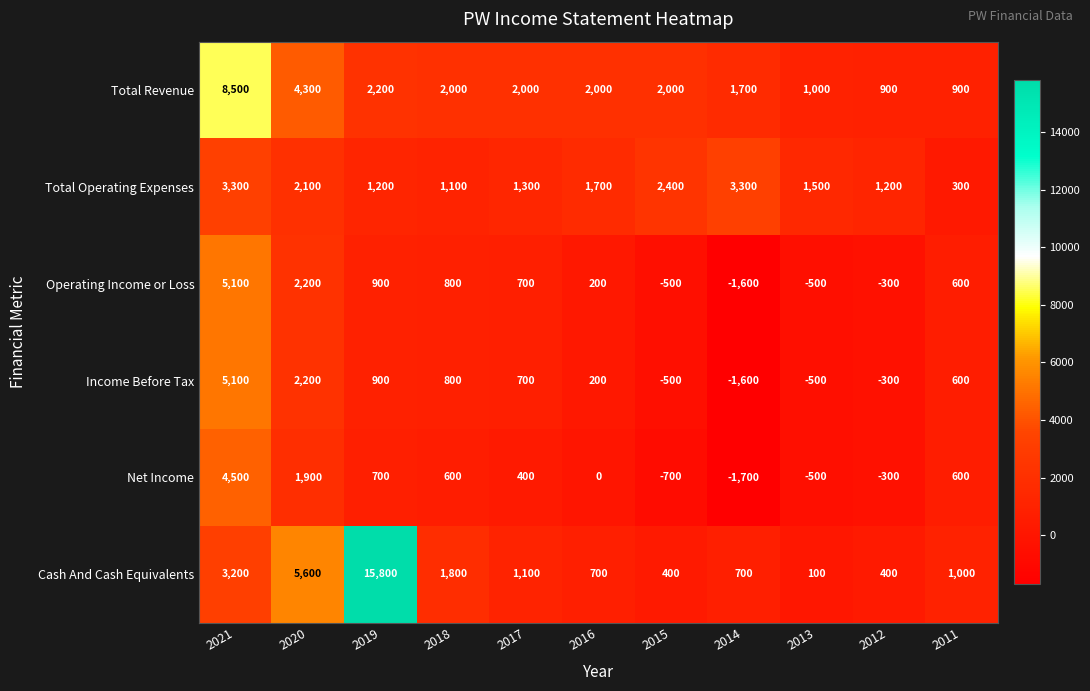

What is the difference between the maximum and minimum values in the Total Revenue series?

7600